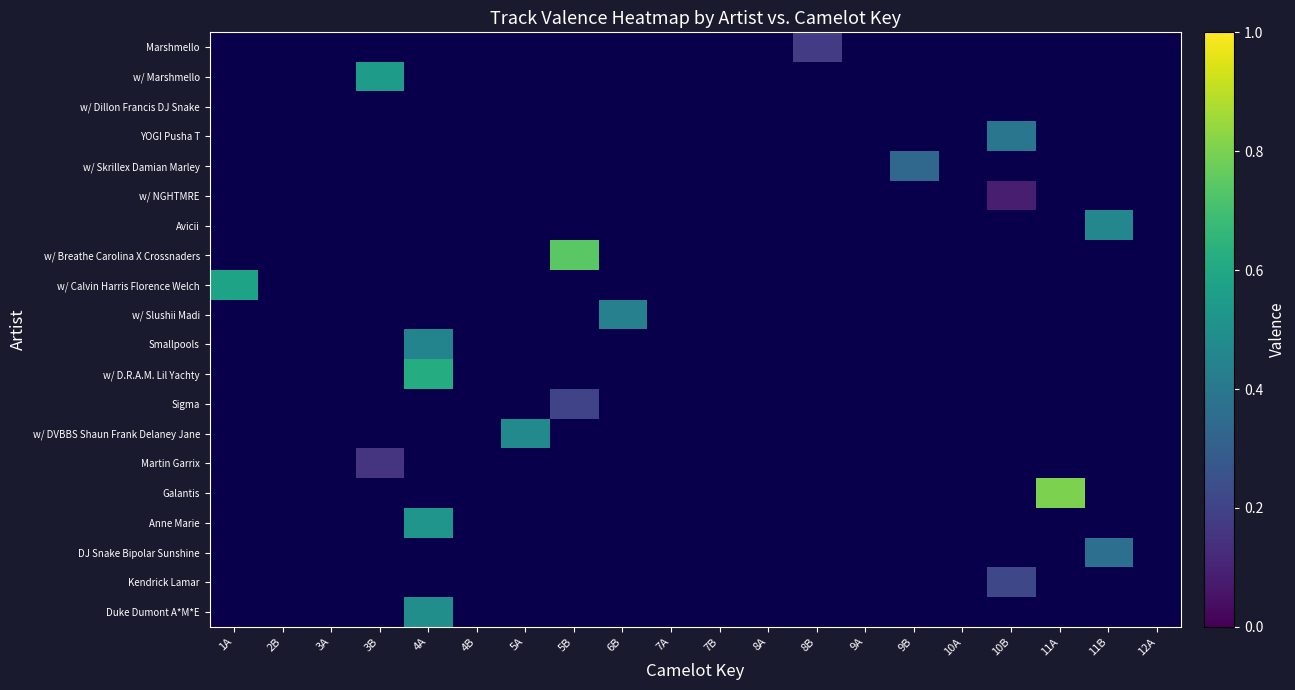

Is it true that w/ NGHTMRE equals 0.1 at 10B?

False